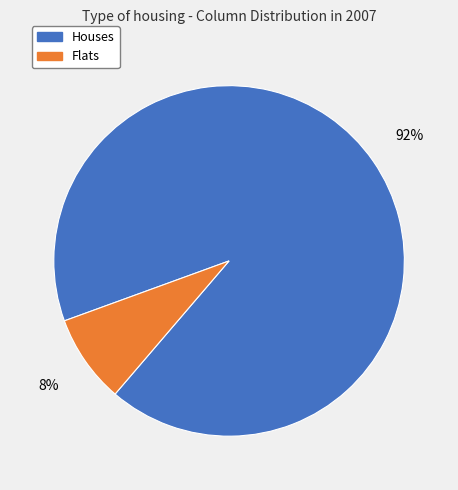

Is there any slice that represents more than half of the pie?

Yes